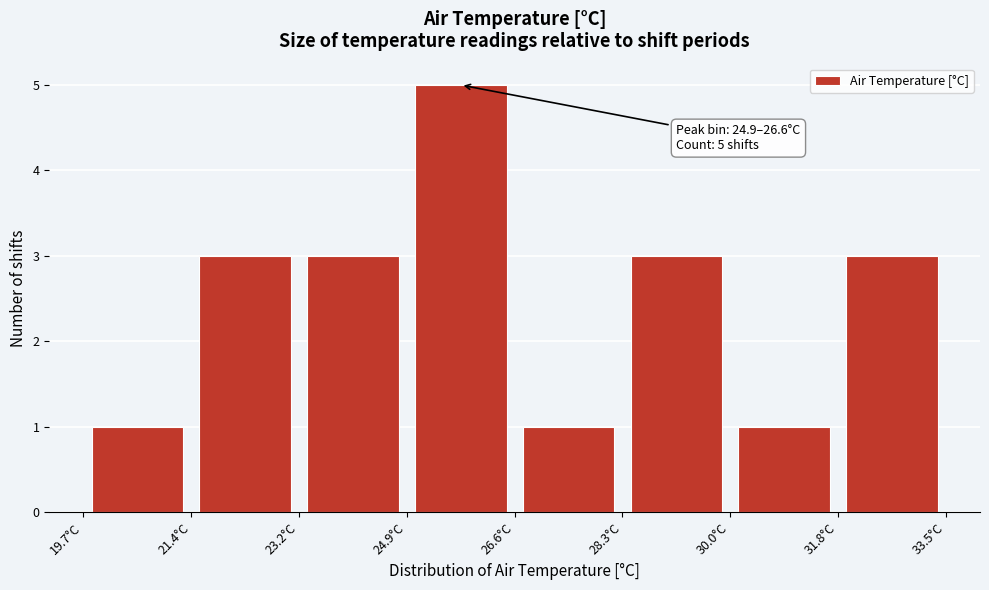

Which range on the x-axis has the tallest bar?

24.8 to 26.6